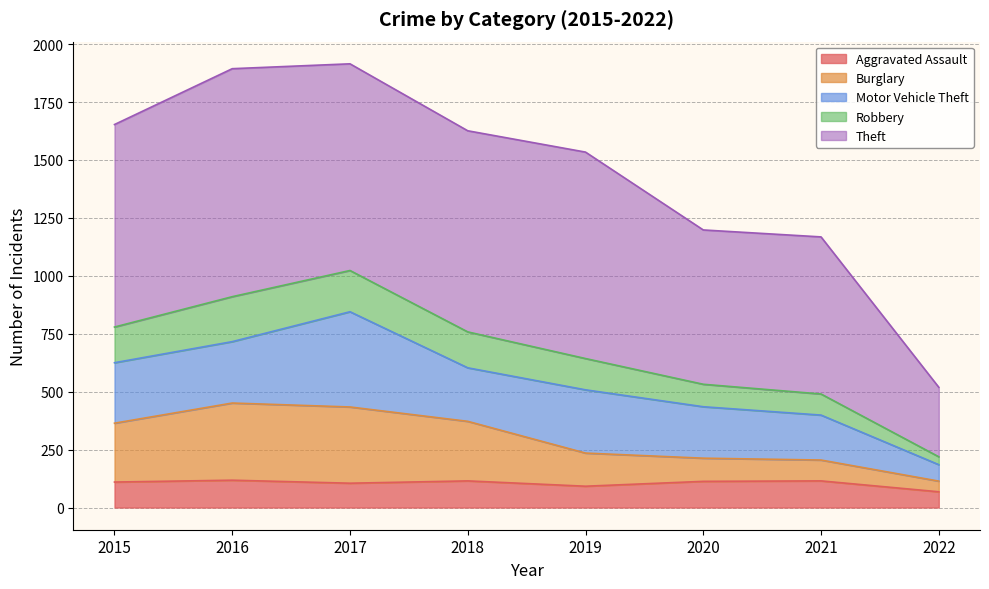

What is the total value across all series at 2021?

1168